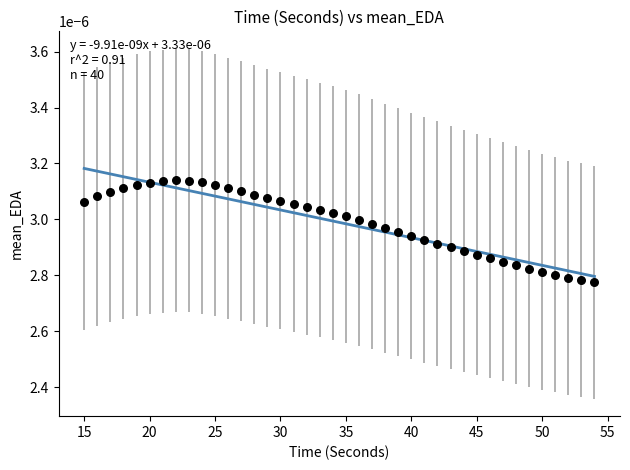

What is the range of X values (max minus min)?

39.0